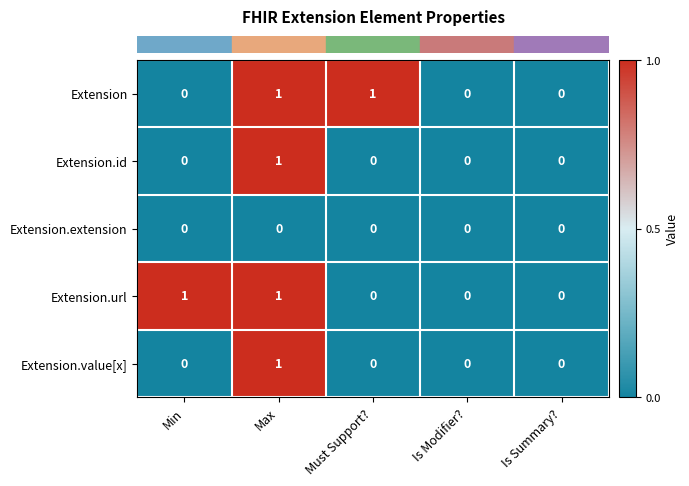

Reading left to right, extract all data points from this chart.

Extension: 0	1	1	0	0
Extension.id: 0	1	0	0	0
Extension.extension: 0	0	0	0	0
Extension.url: 1	1	0	0	0
Extension.value[x]: 0	1	0	0	0